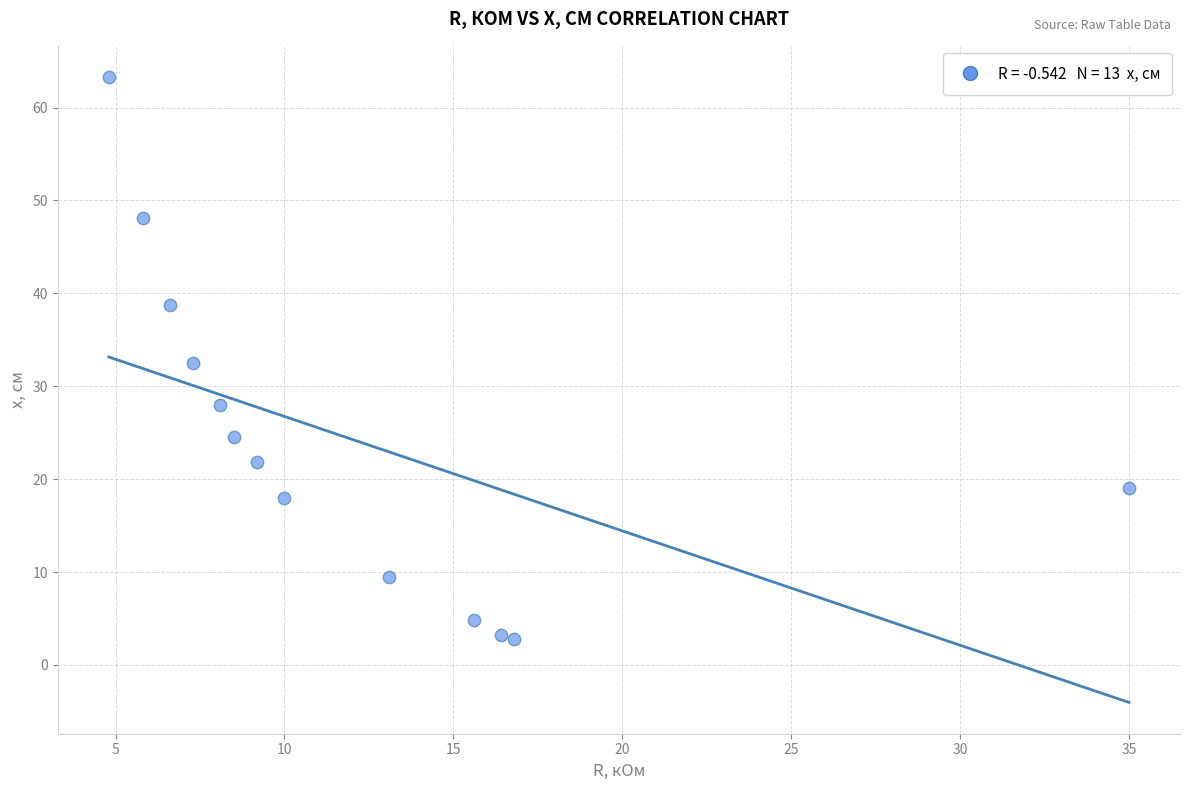

What is the range of Y values (max minus min)?

60.5